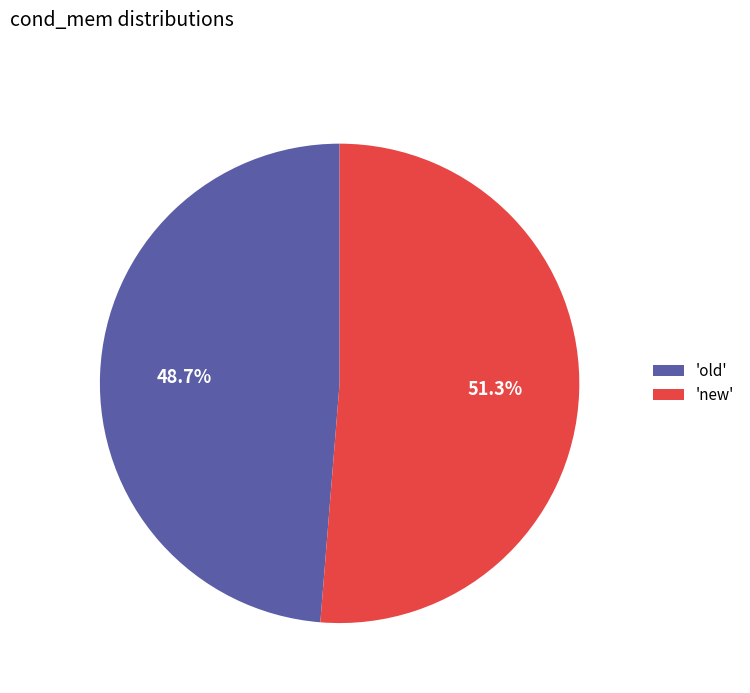

Rank the categories by value from highest to lowest.

'new', 'old'